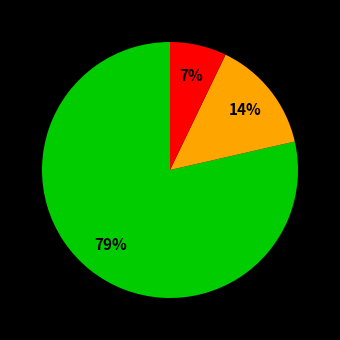

Is there a majority slice in this chart?

Yes